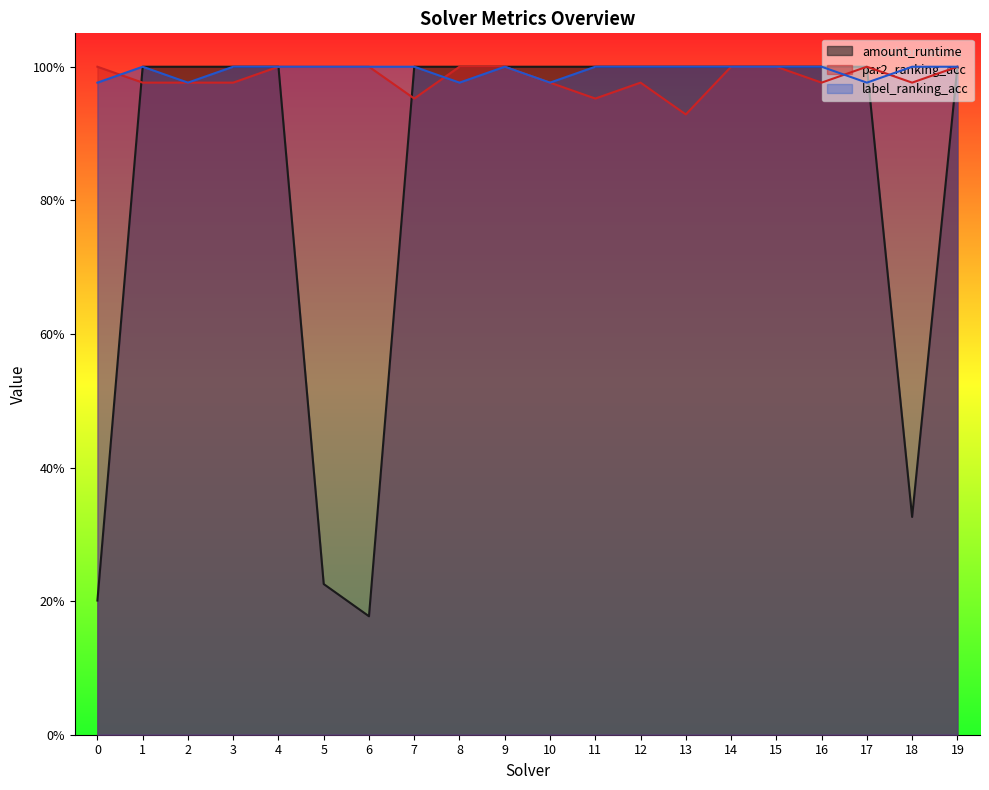

How many lines are shown in the chart?

3